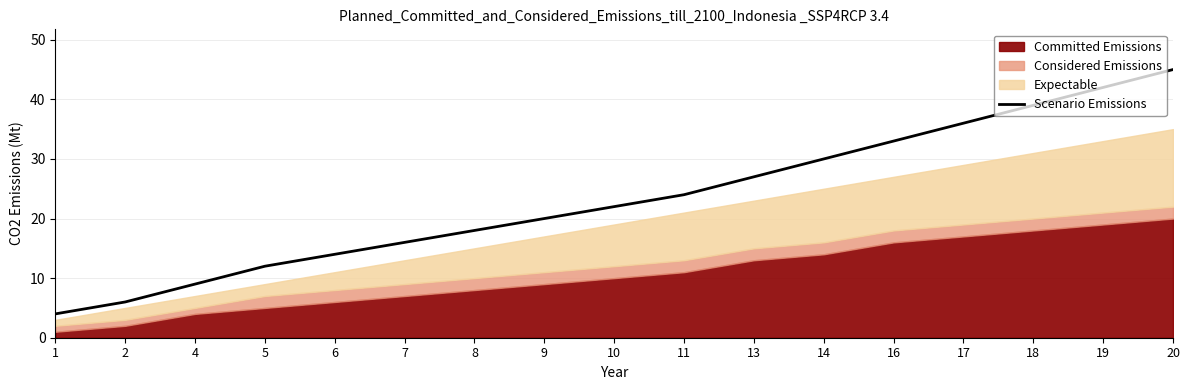

Which category has the highest value across all series?

20